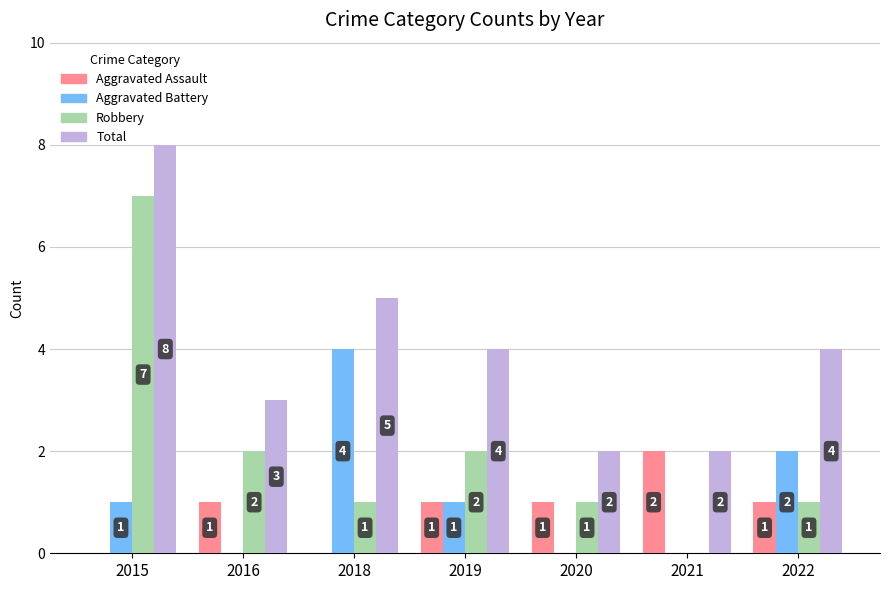

What is the sum of all Aggravated Battery values?

8